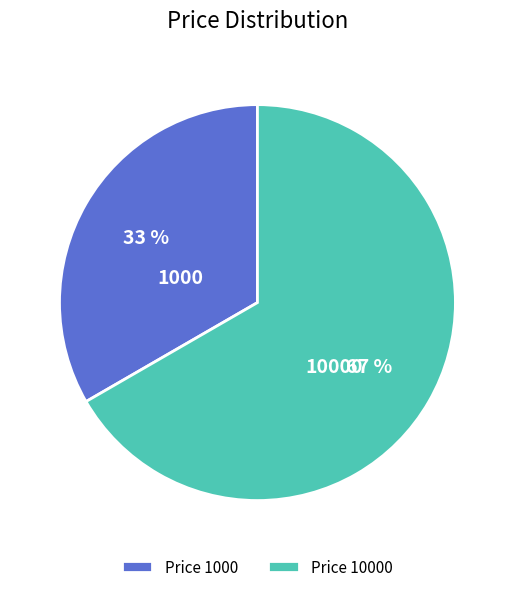

To the nearest percent, what is the combined percentage of 10000 and 1000?

100%